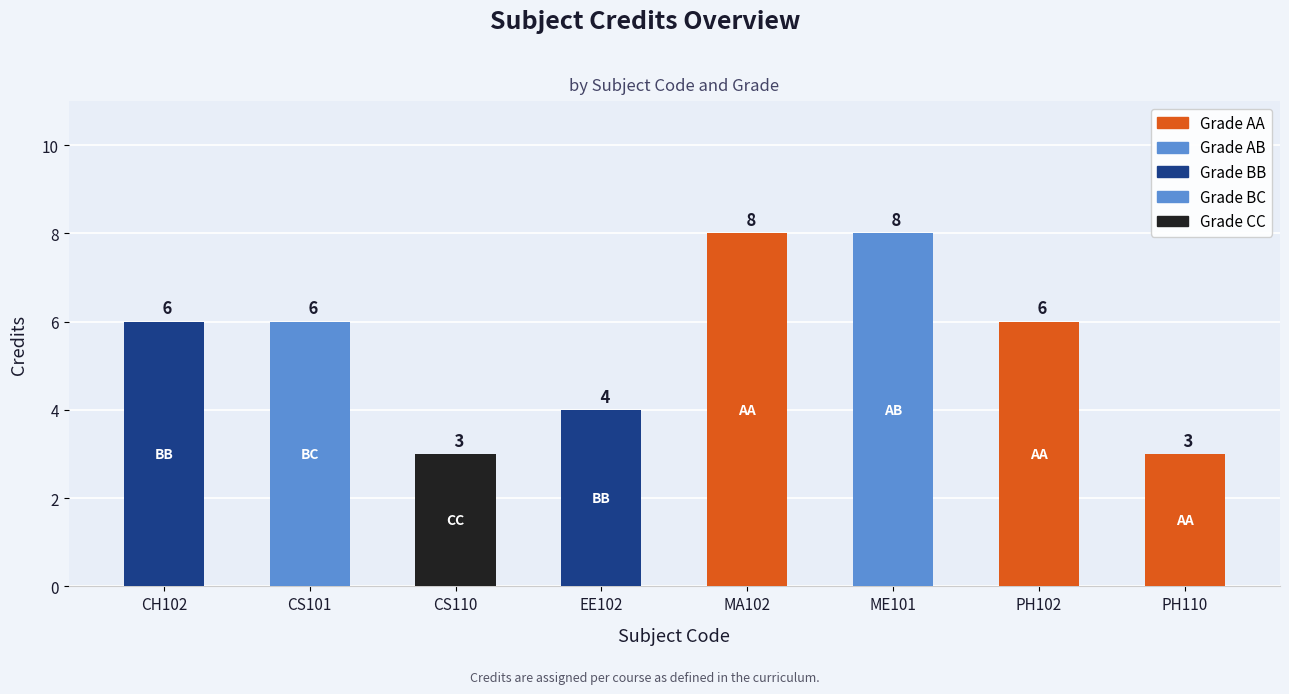

Rank the categories by value from highest to lowest.

MA102, ME101, CH102, CS101, PH102, EE102, CS110, PH110